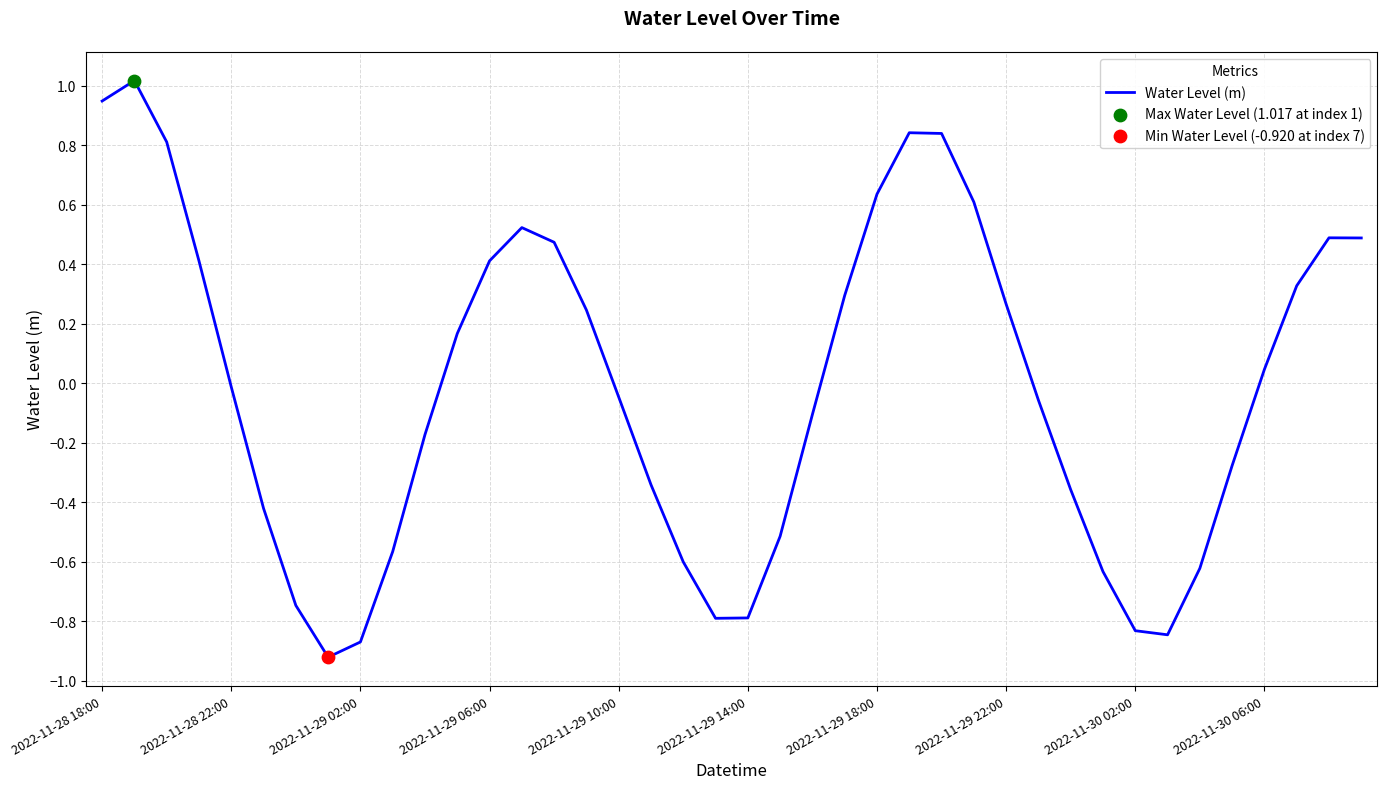

What is the difference between the maximum and minimum values?

1.9